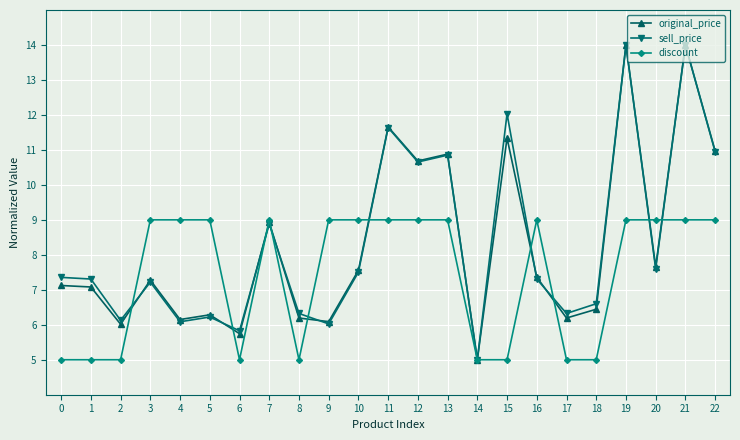

True or false: discount has more than 1 points higher than both neighbors.

True